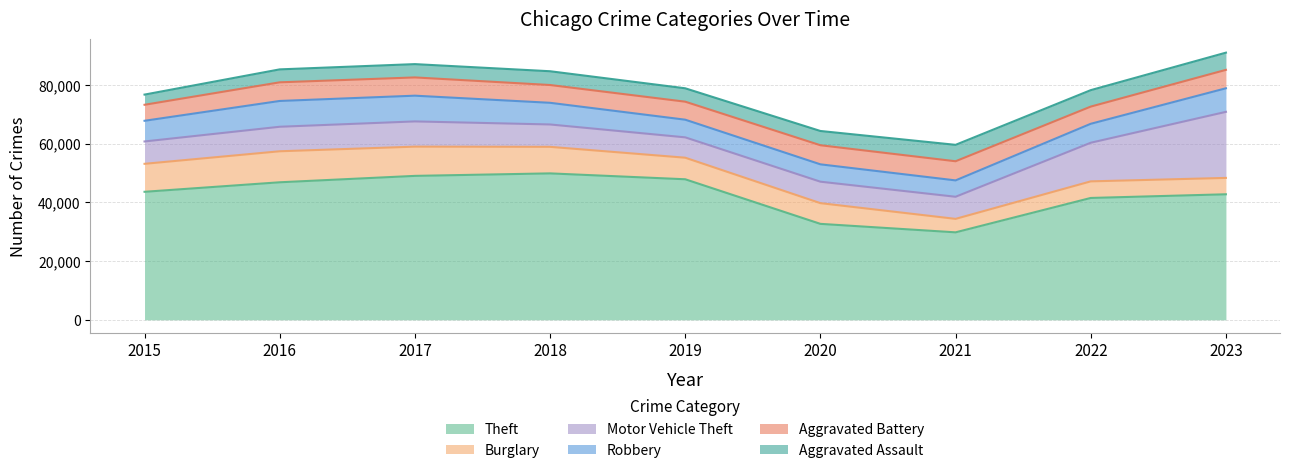

What is the value of the Motor Vehicle Theft point at the 7th from the left?

7531